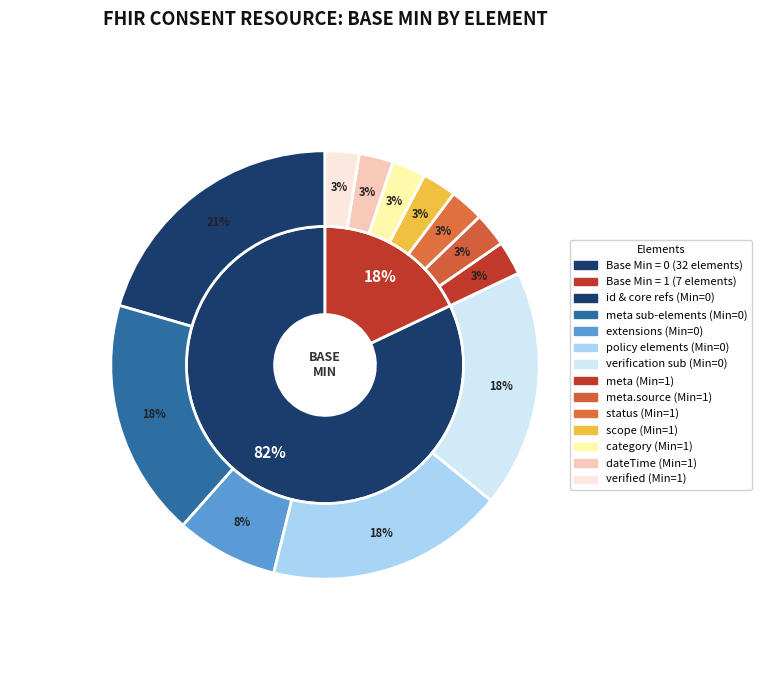

Does any single category account for the majority?

No